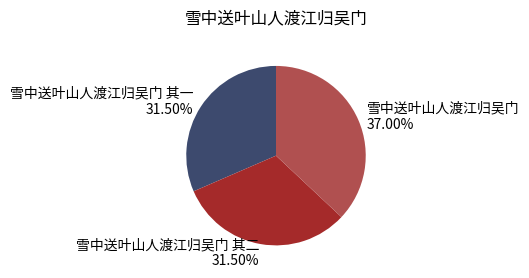

How many slices are in this pie chart?

3